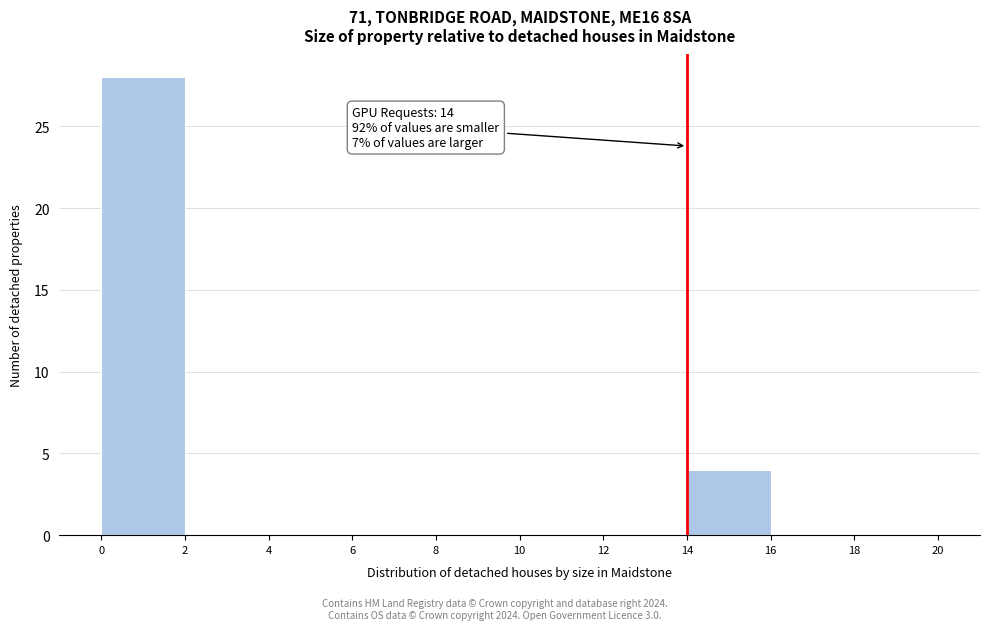

Which range on the x-axis has the tallest bar?

0 to 2